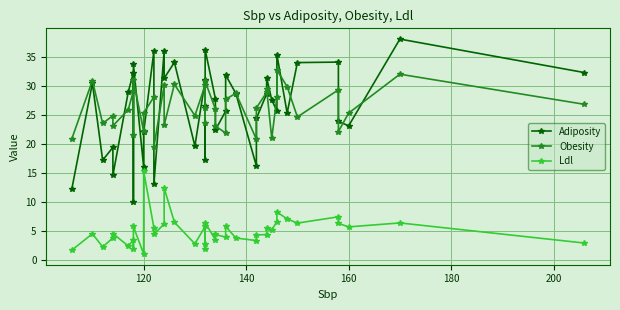

What are all the series names shown in the legend?

Adiposity, Obesity, Ldl